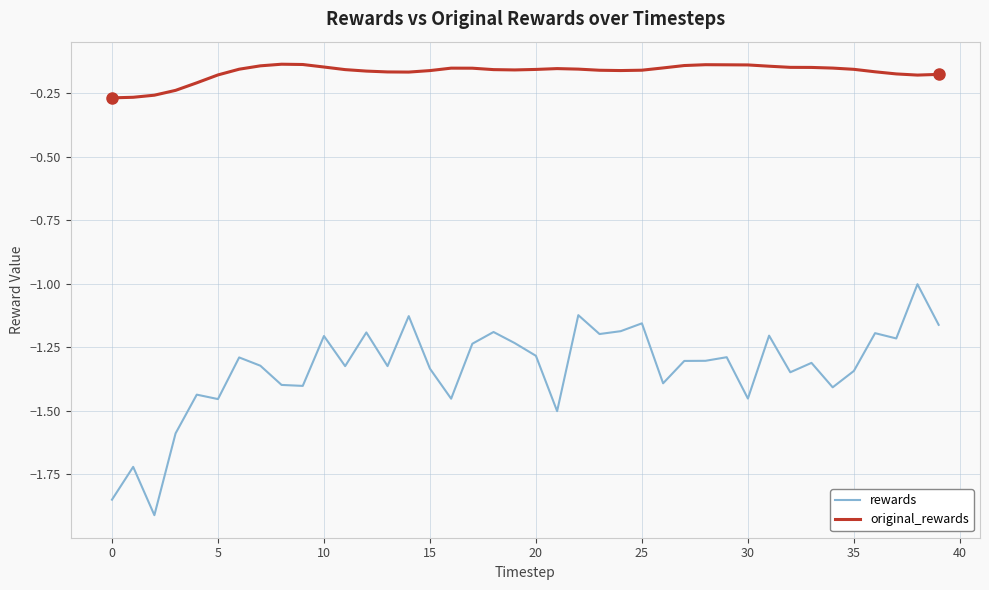

Which series has the largest range (max minus min)?

rewards